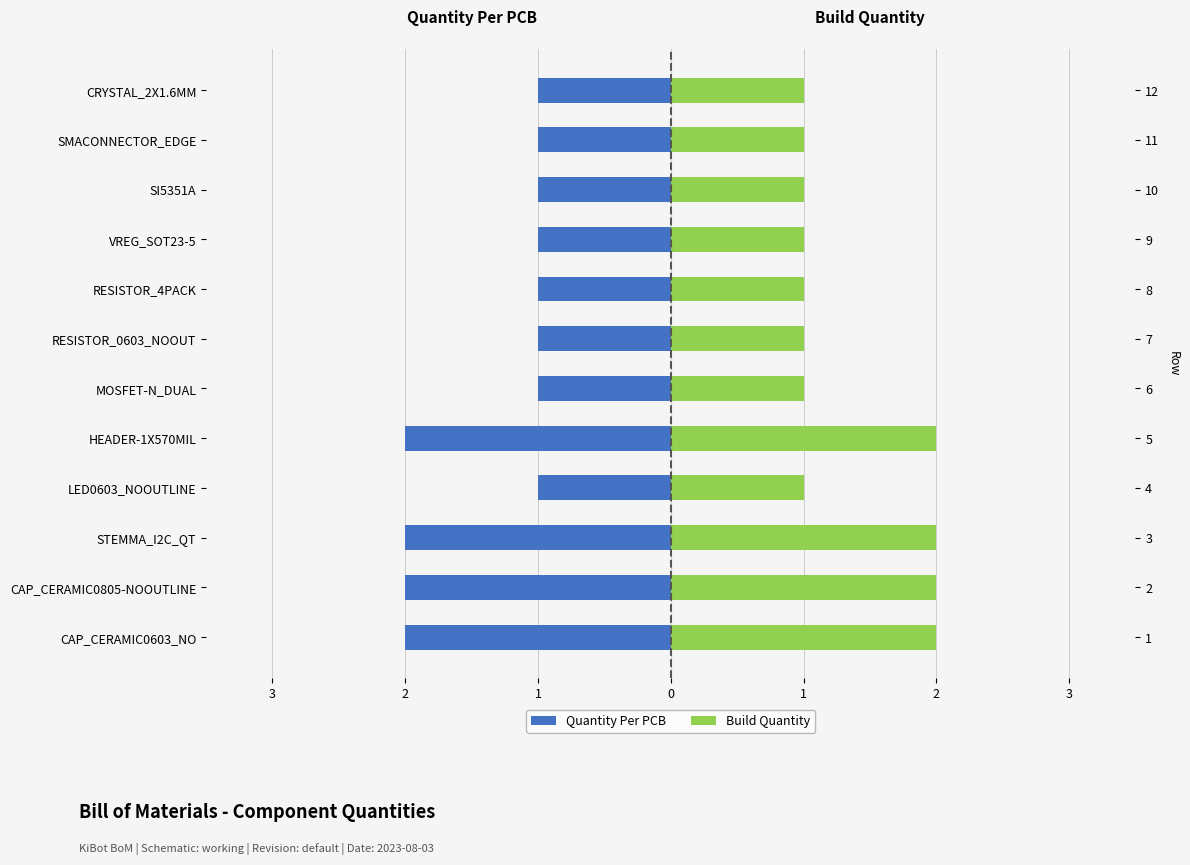

How many data points does each series have?

12